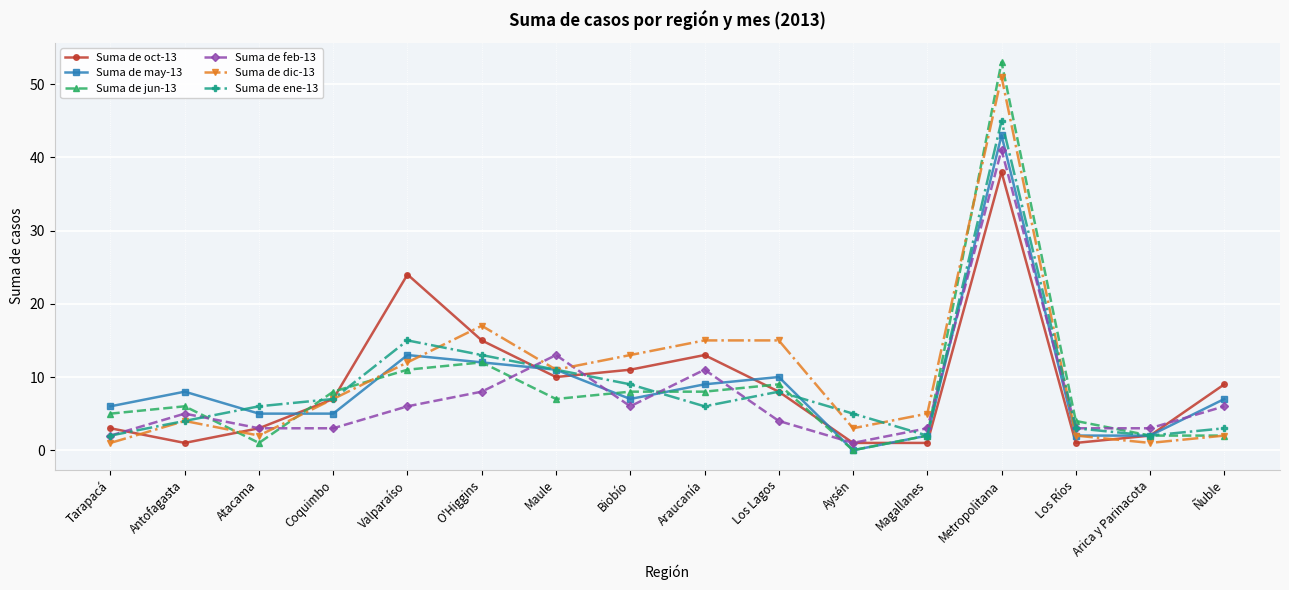

Between Maule and Biobío, which series saw the biggest shift?

Suma de feb-13